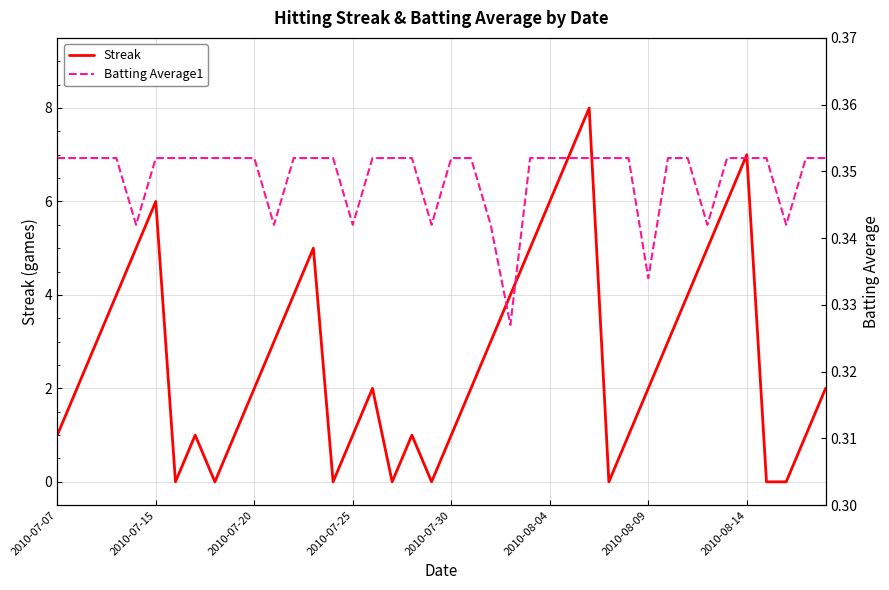

True or false: Streak and Batting Average1 intersect in this chart.

True